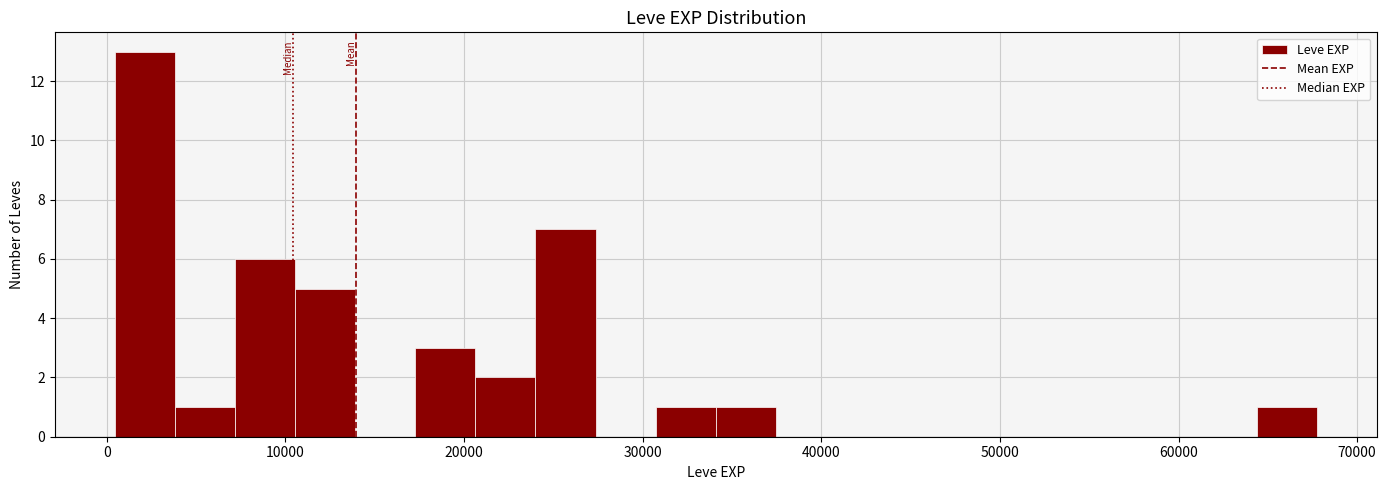

Read against the x-axis, roughly where is the centre of the tallest bar?

2000